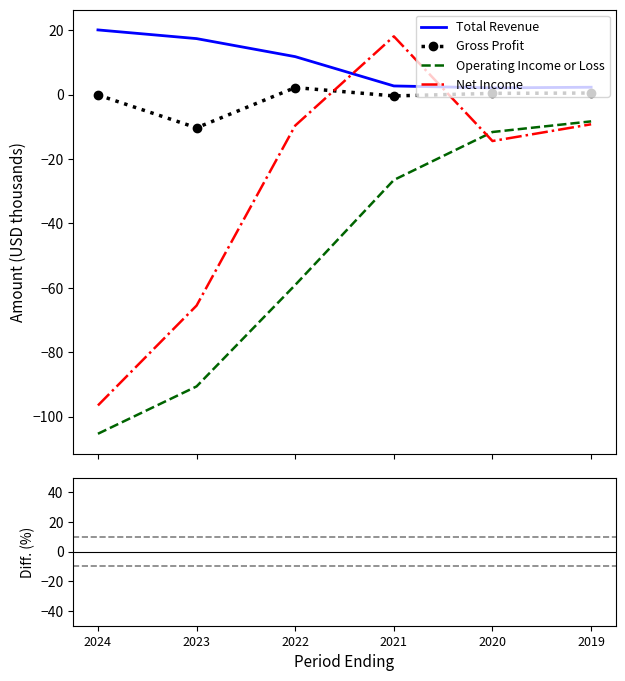

The value of Net Income at 2022 is -9.6. True or false?

True